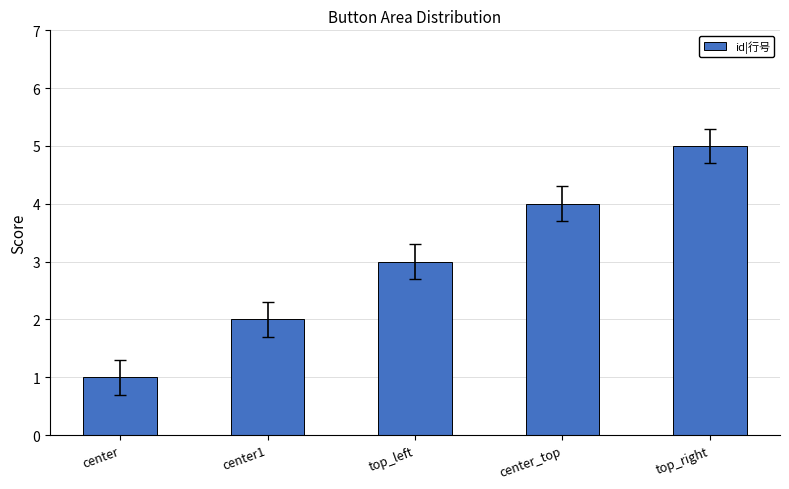

How many data points are less than 3?

2